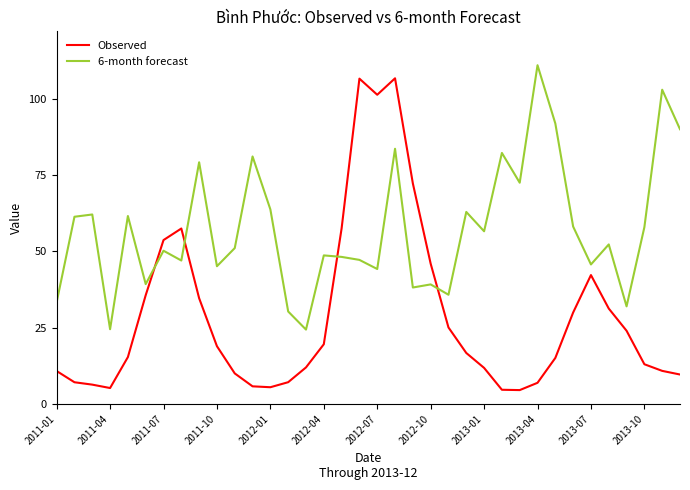

How many lines are shown in the chart?

2